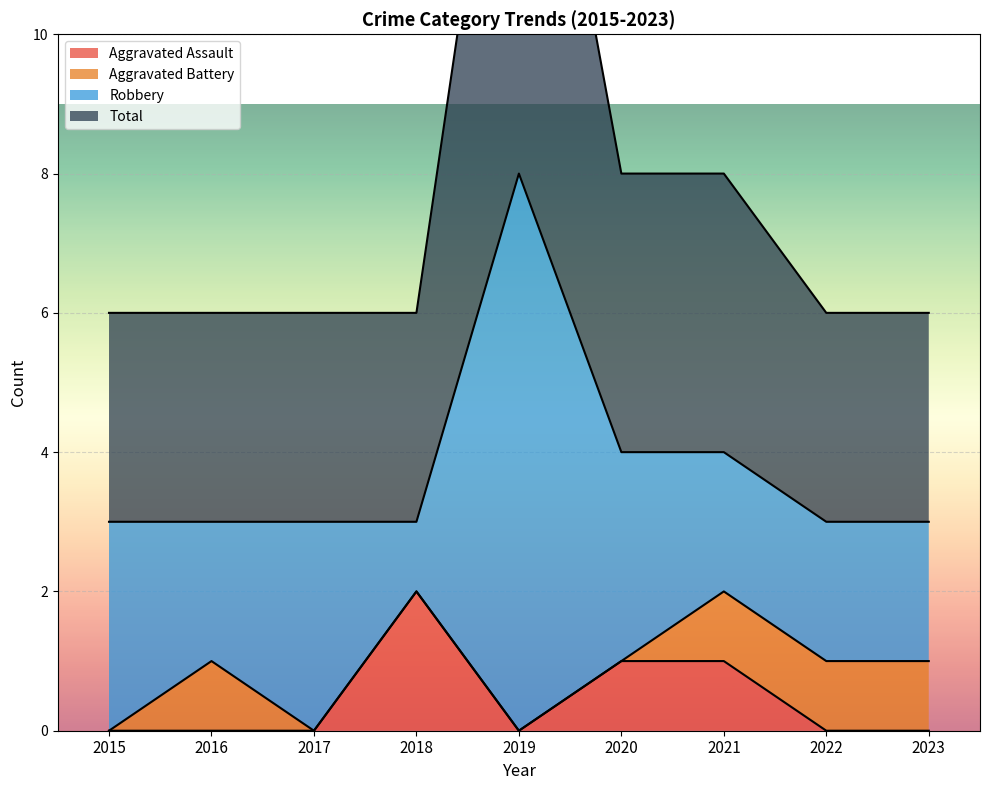

The Aggravated Assault series shows 0 at 2017. True or false?

True